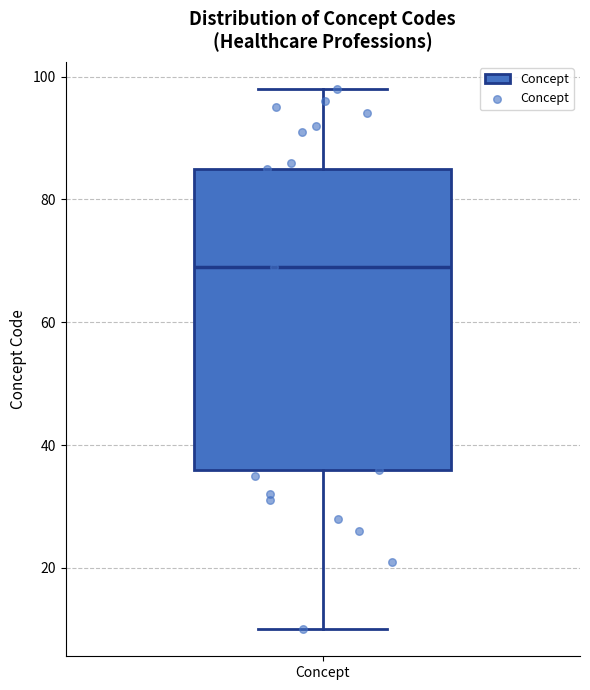

Read this box plot against the y-axis: the position of the median line, the range covered by the box, and the ends of both whiskers. The values are not printed on the chart, so give them approximately, as read against the axis.

median 70, box 36 to 86, whiskers 10 to 98